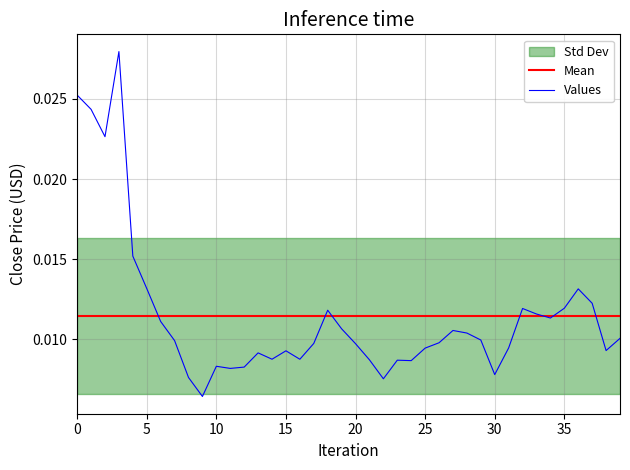

The chart shows a value of 0.0 at 37. True or false?

False